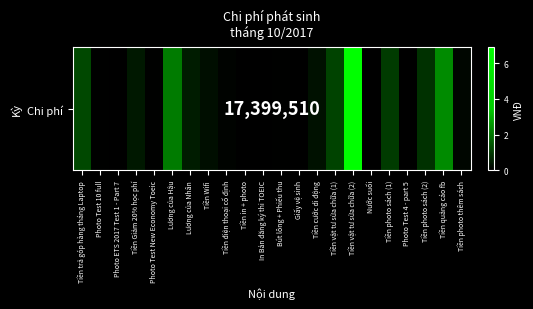

What is the change in value from Lương của Nhân to Tiền vật tư sửa chữa (1)?

+647000